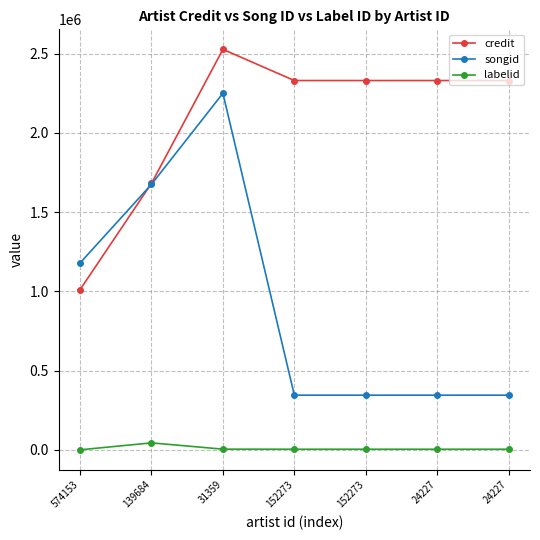

What are all the series names shown in the legend?

credit, songid, labelid